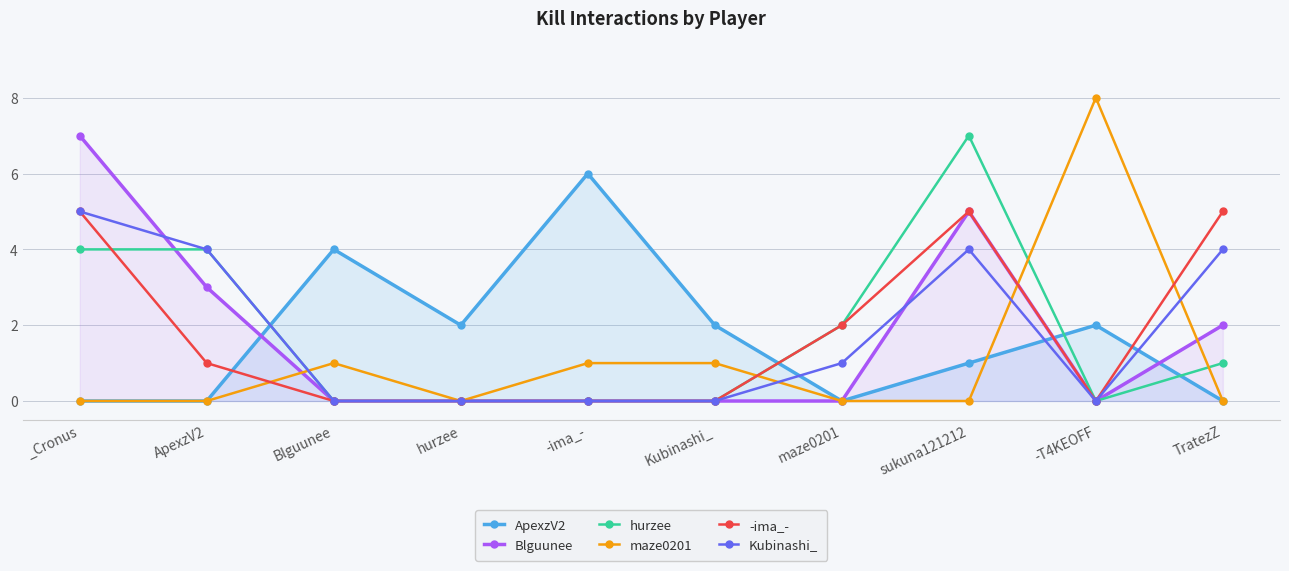

What is the label of the 3rd point from the left?

Blguunee